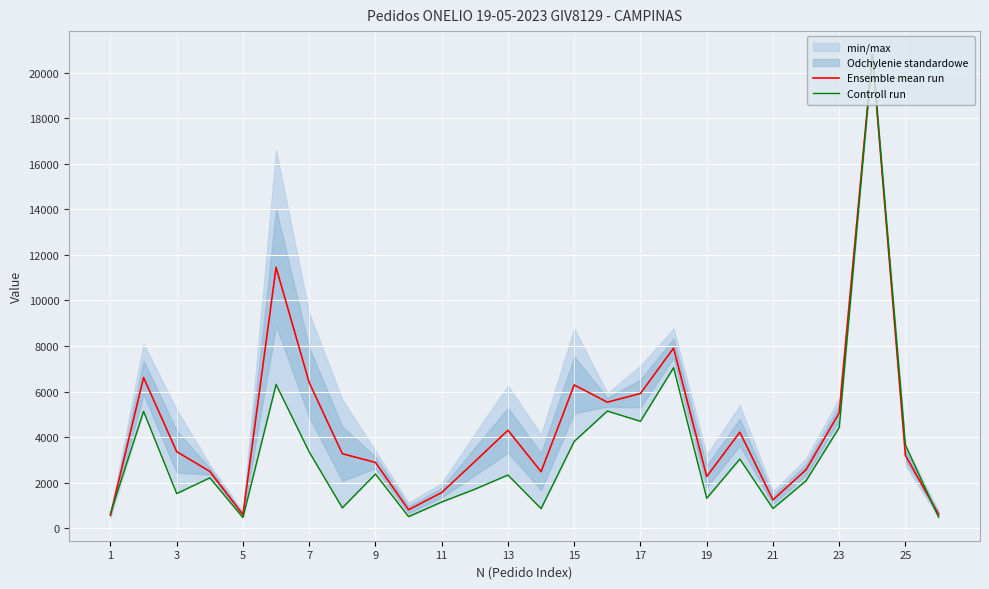

True or false: Ensemble mean run has a value of 5918.1 at 17.

True